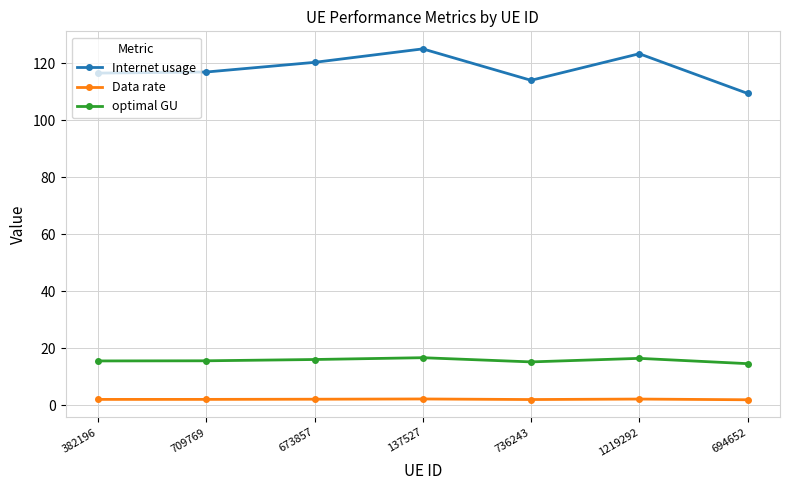

Count the number of categories in the chart.

7